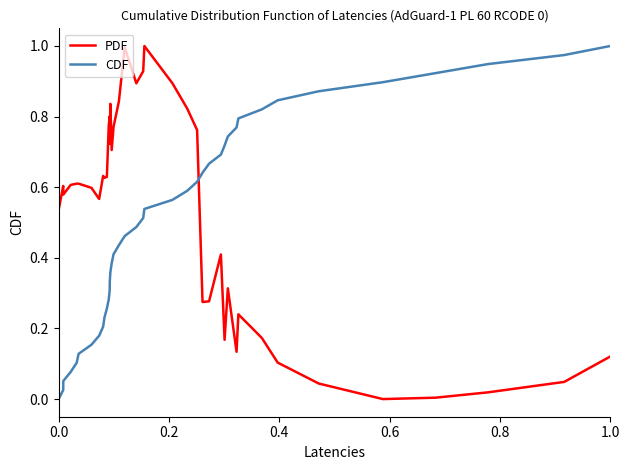

Which series ends up on top after the final intersection of PDF and CDF?

CDF